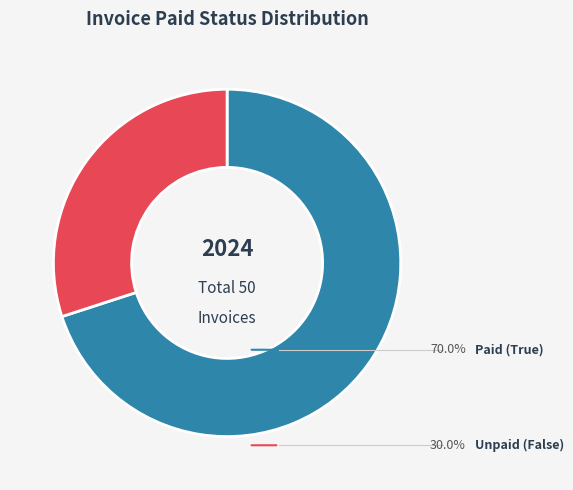

Is there any slice that represents more than half of the pie?

Yes